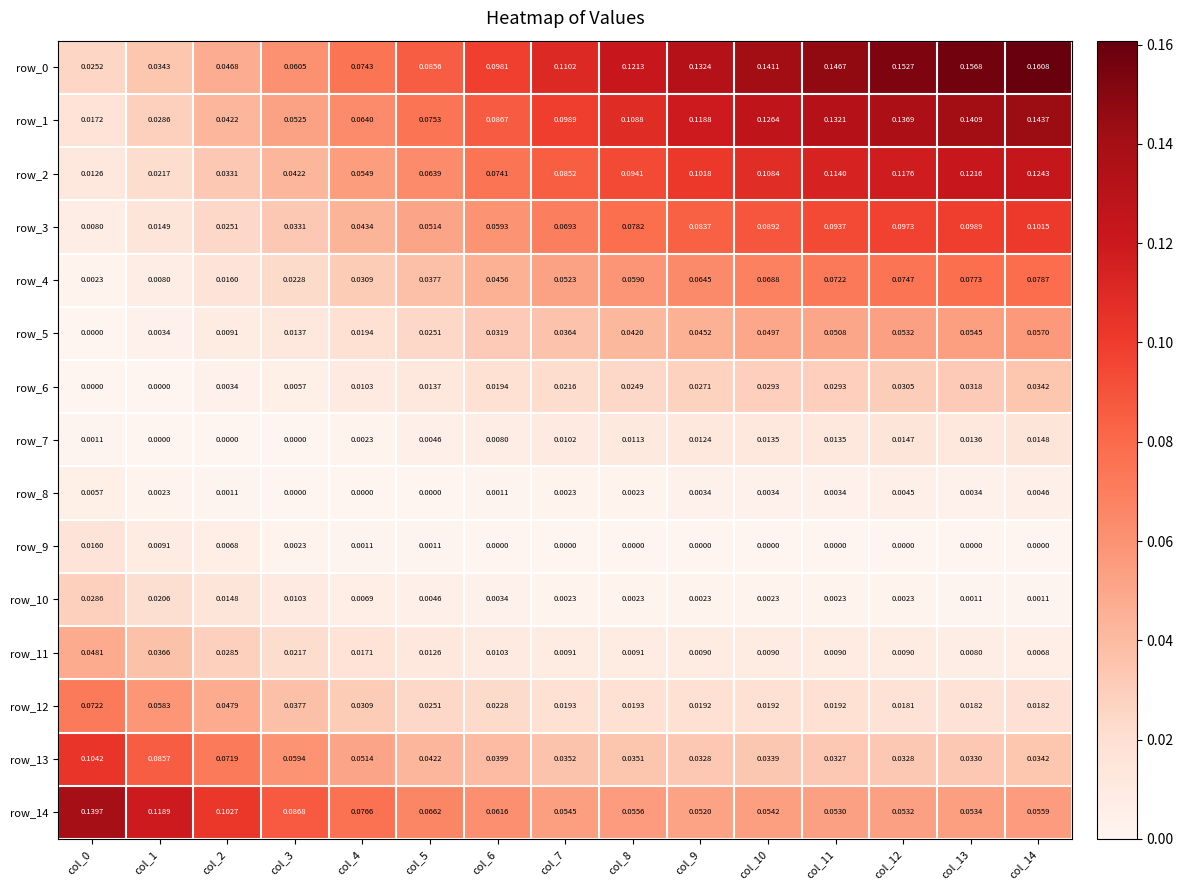

Is the value of row_7 at col_9 greater than the value of row_12 at col_11?

No